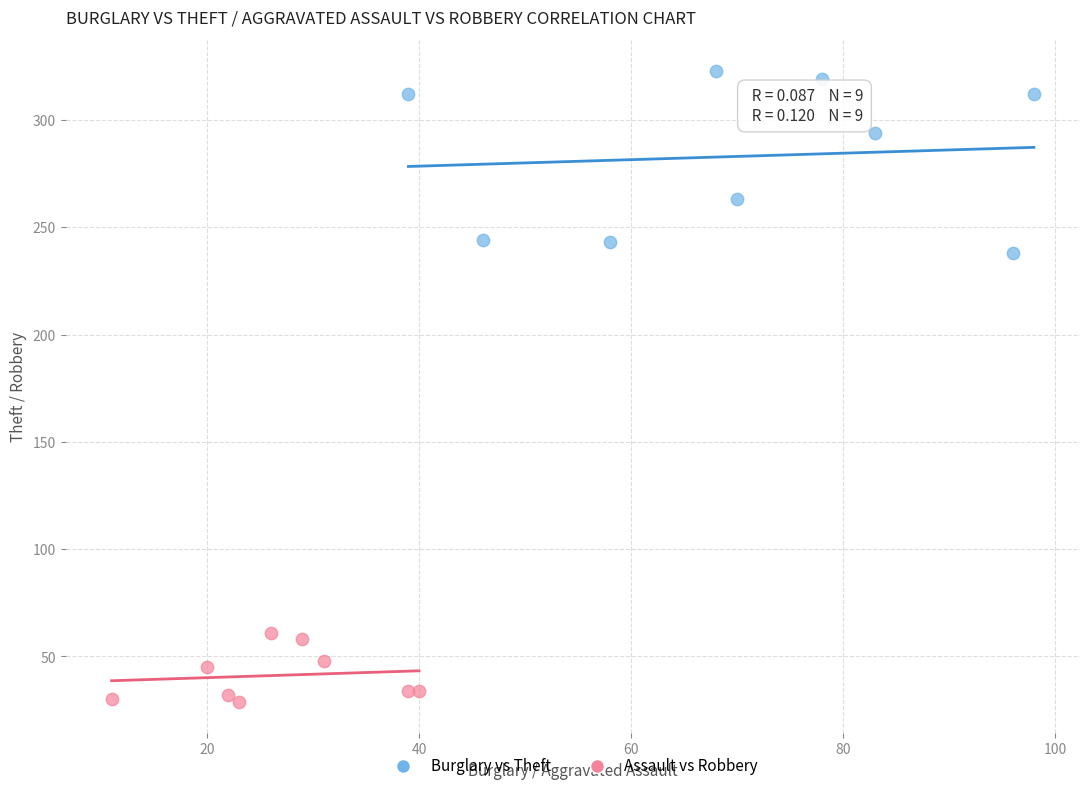

Which series has the widest spread of Y values?

Burglary vs Theft